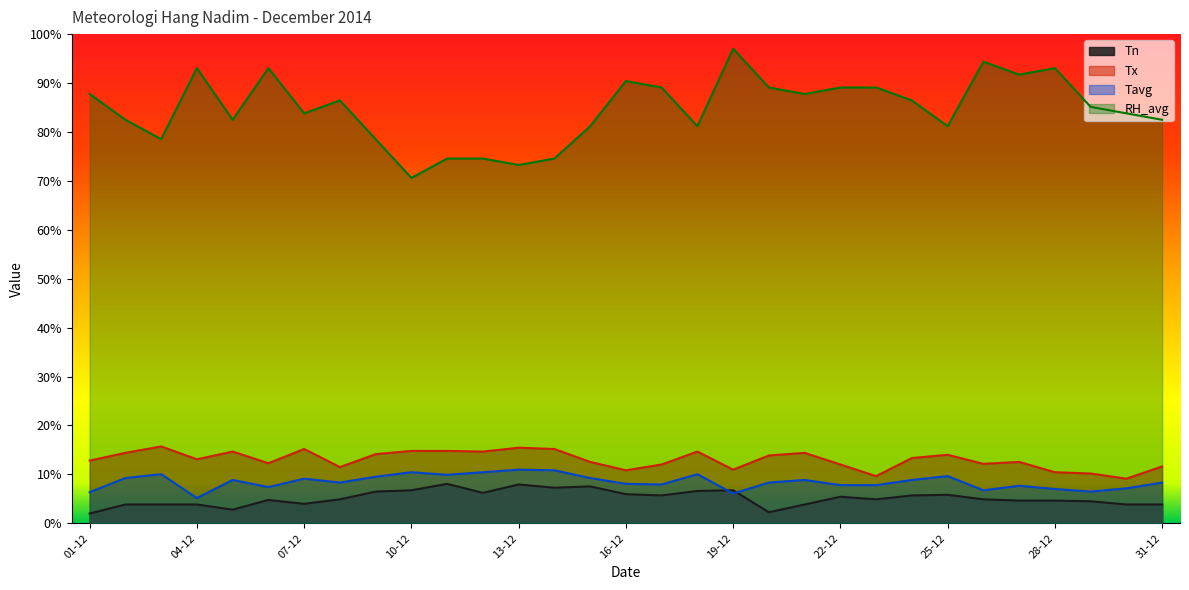

What is the difference between the maximum and second lowest values in the Tn series?

5.8